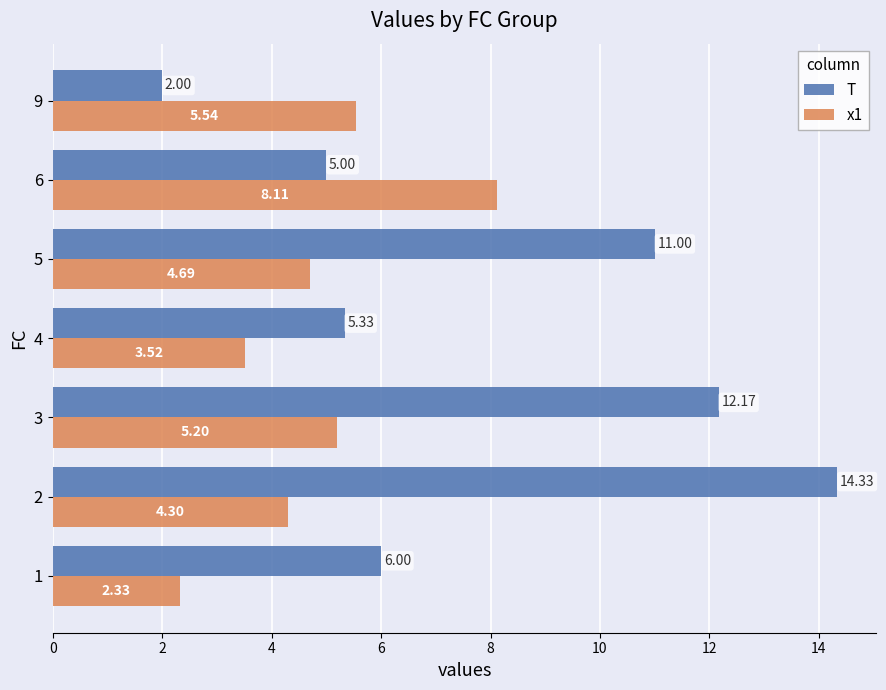

Which series has the largest range (max minus min)?

T